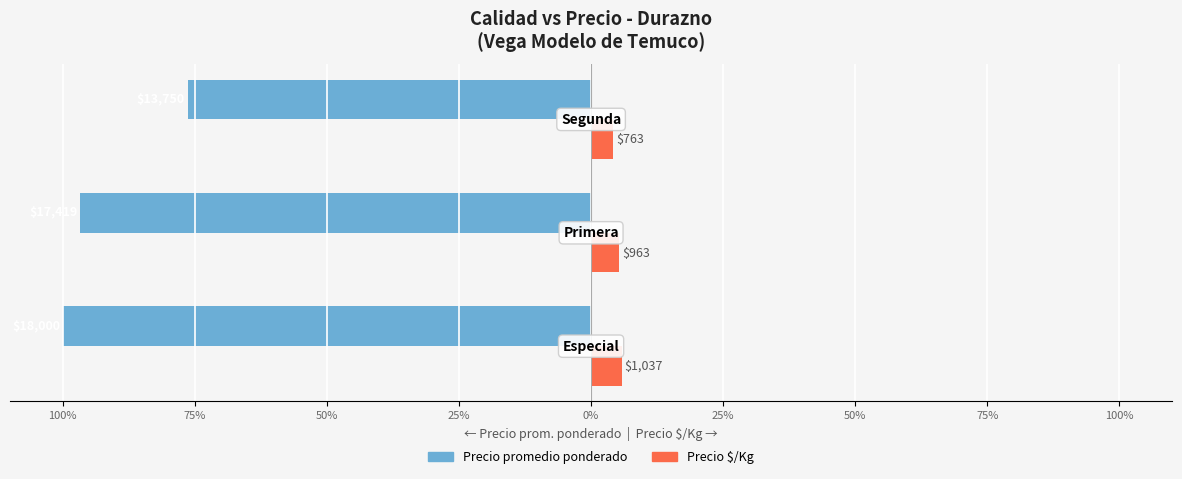

What are all the series names shown in the legend?

Precio promedio ponderado, Precio $/Kg